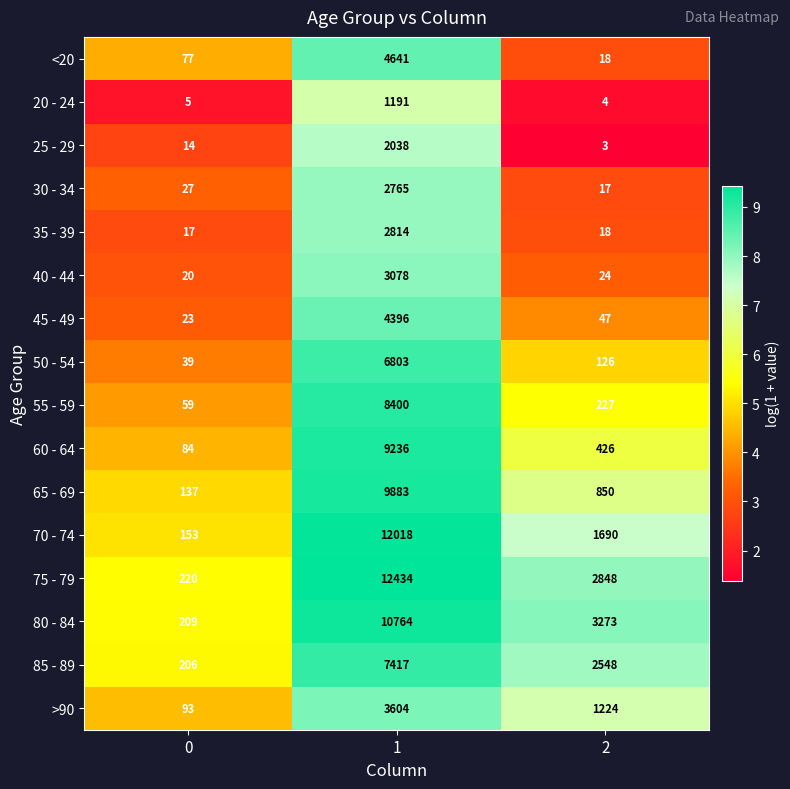

What is the smallest value displayed?

3